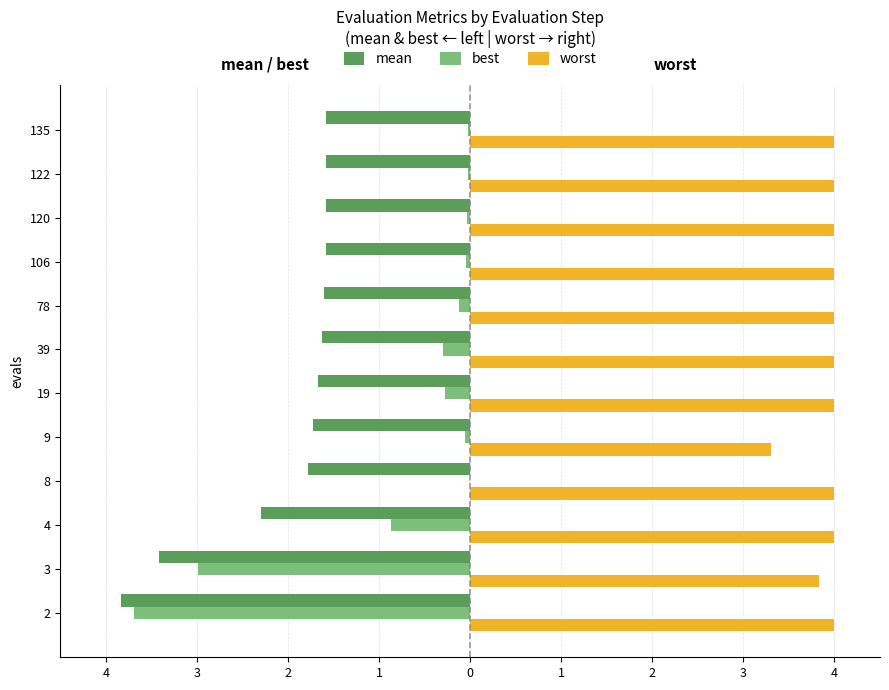

Reading left to right, transcribe all the data shown in this chart.

mean: -3.8	-3.4	-2.3	-1.8	-1.7	-1.7	-1.6	-1.6	-1.6	-1.6	-1.6	-1.6
best: -3.7	-3.0	-0.9	-0.0	-0.1	-0.3	-0.3	-0.1	-0.0	-0.0	-0.0	-0.0
worst: 4.0	3.8	4.0	4.0	3.3	4.0	4.0	4.0	4.0	4.0	4.0	4.0